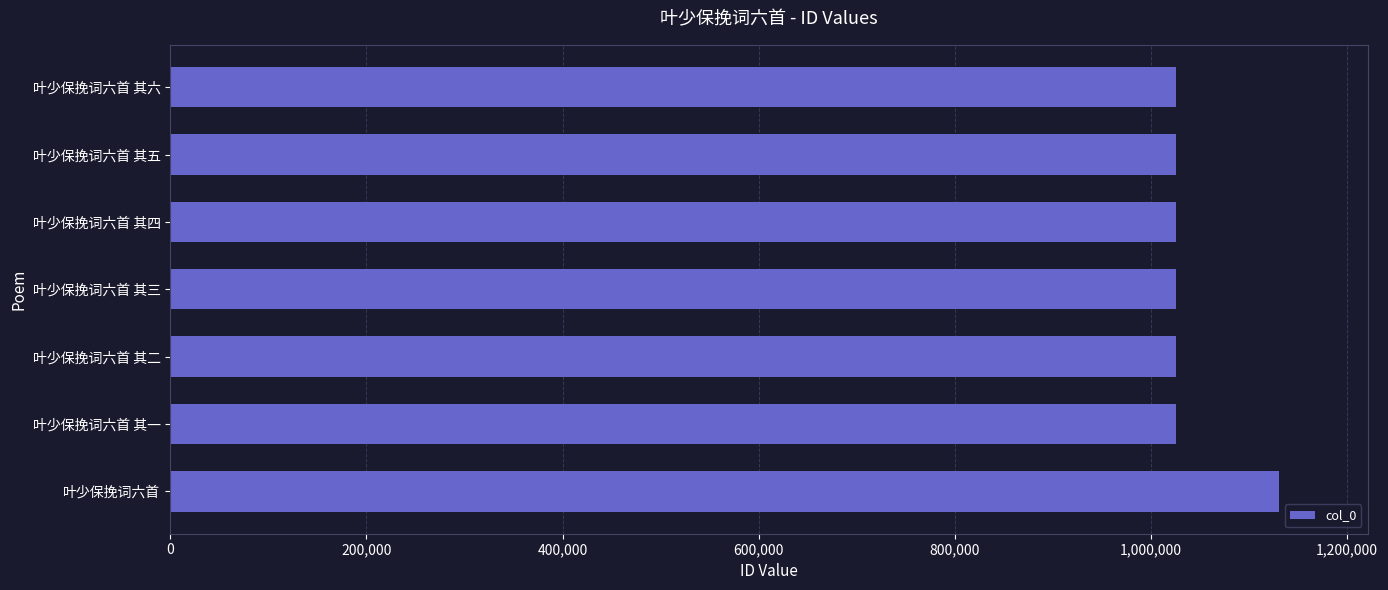

How many data points does each series have?

7